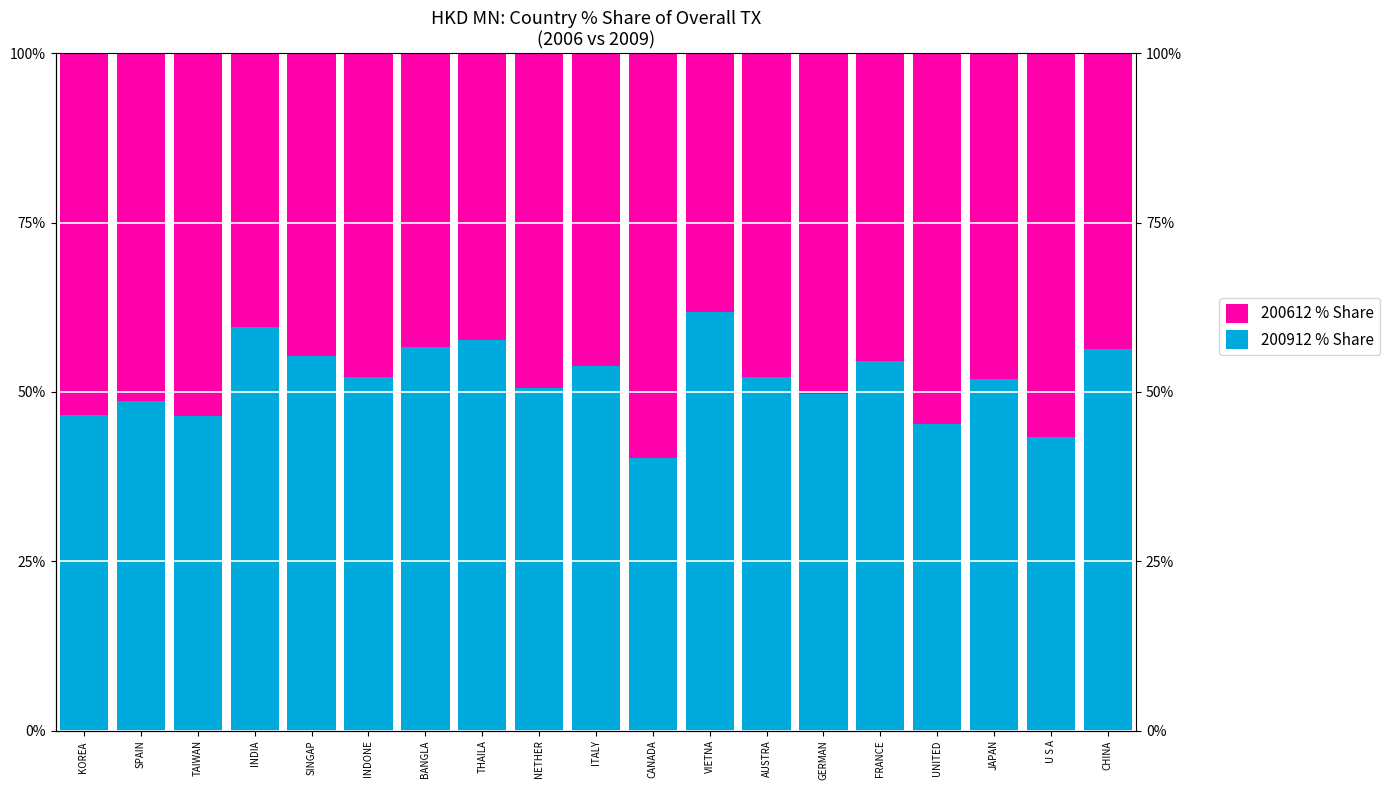

Which series has the largest total across all categories?

200912 % Share